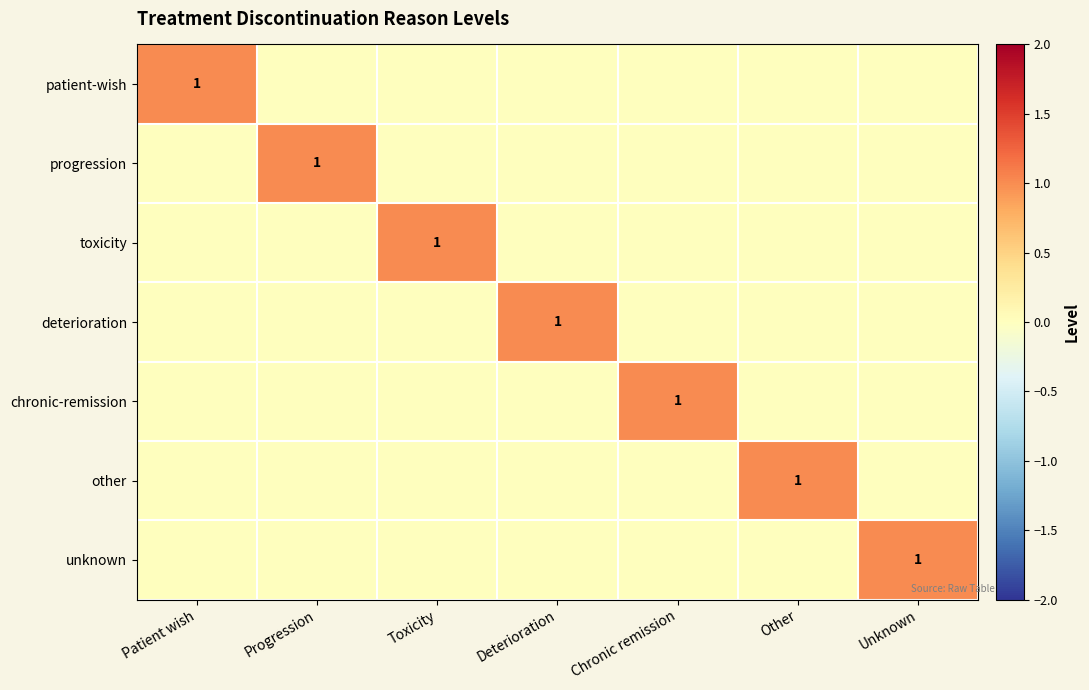

The deterioration series shows 2 at Deterioration. True or false?

False